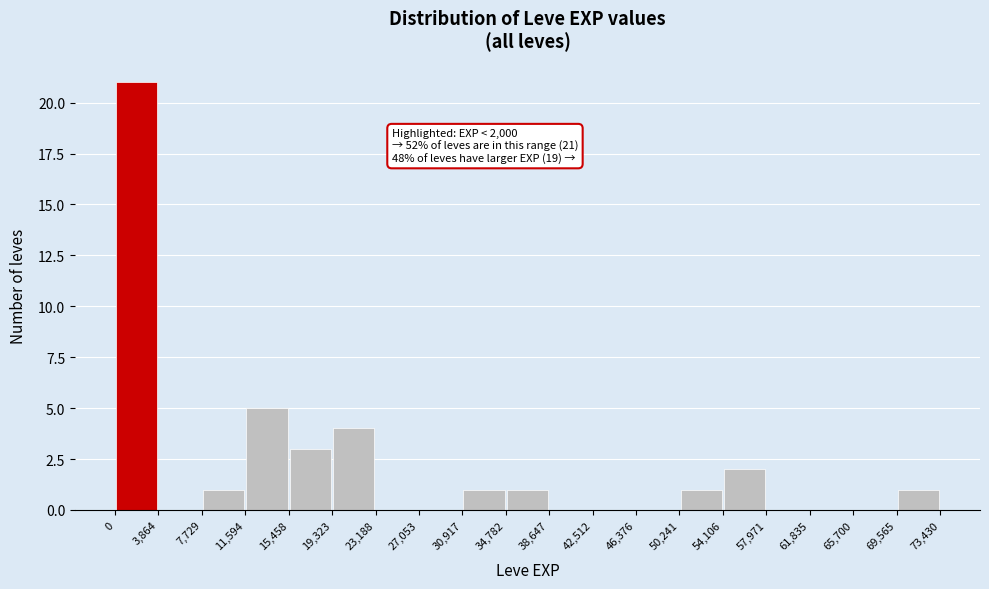

Over which range of the x-axis is the bar tallest?

0 to 3,864